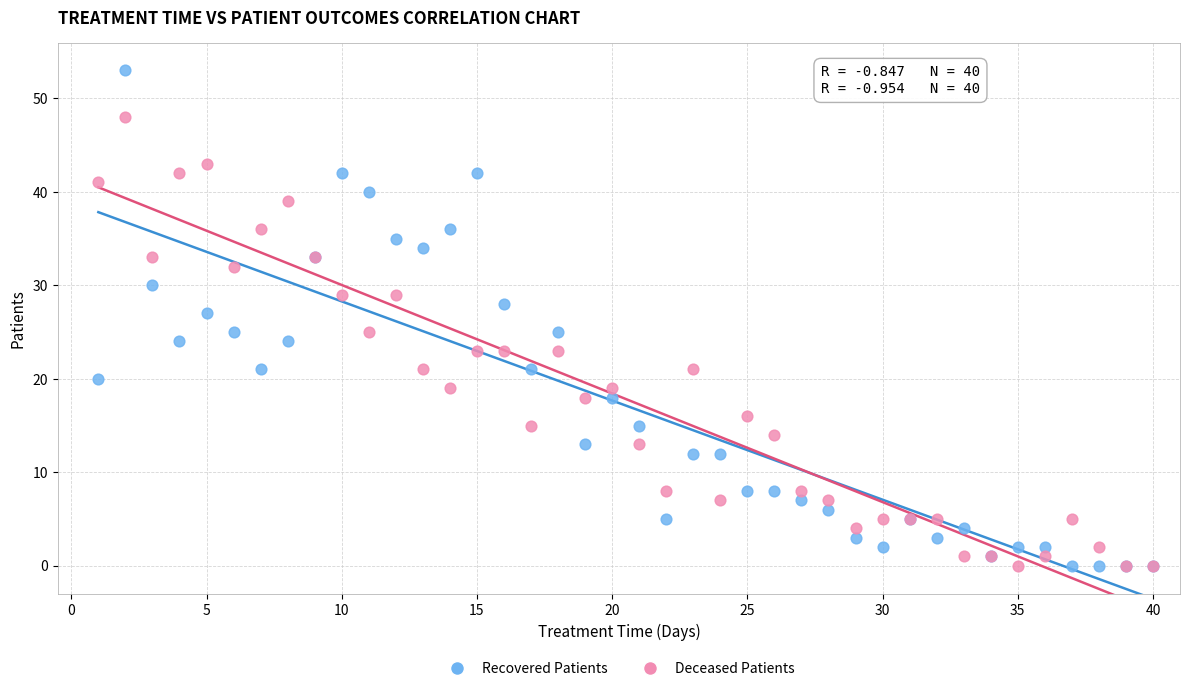

Which series has the largest Y range (max minus min)?

Recovered Patients